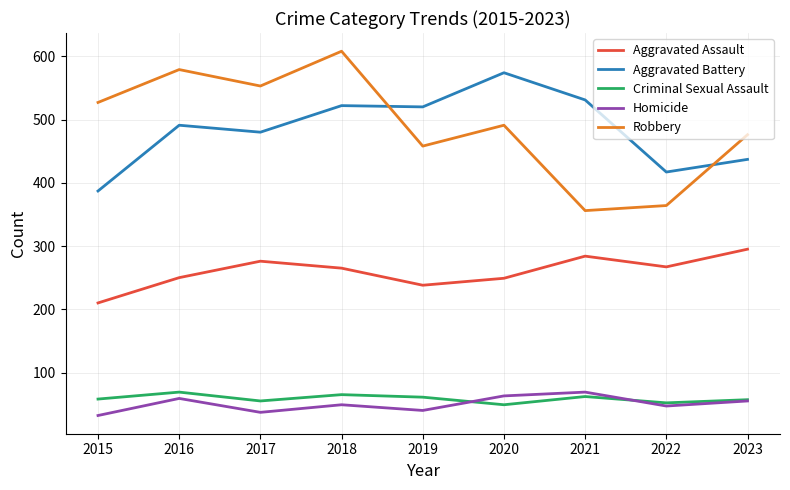

Which series changed the most between 2017 and 2021?

Robbery